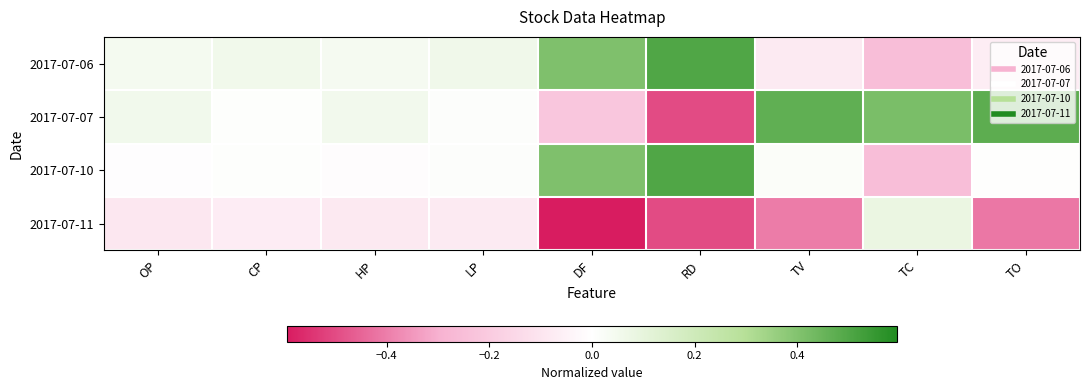

Which series has the largest total across all categories?

2017-07-07